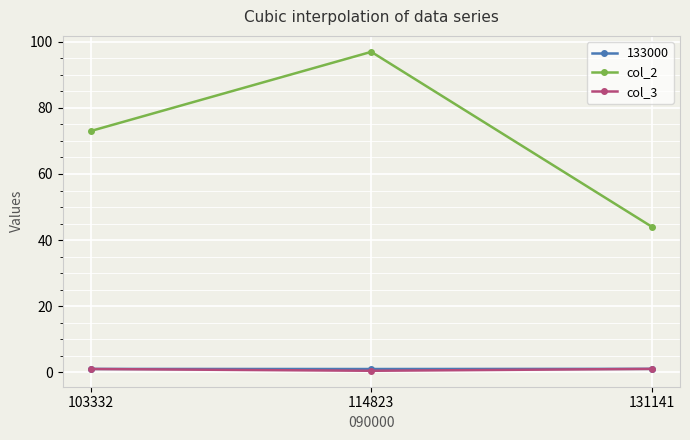

What is the value of the col_3 point at the 1st from the left?

0.9